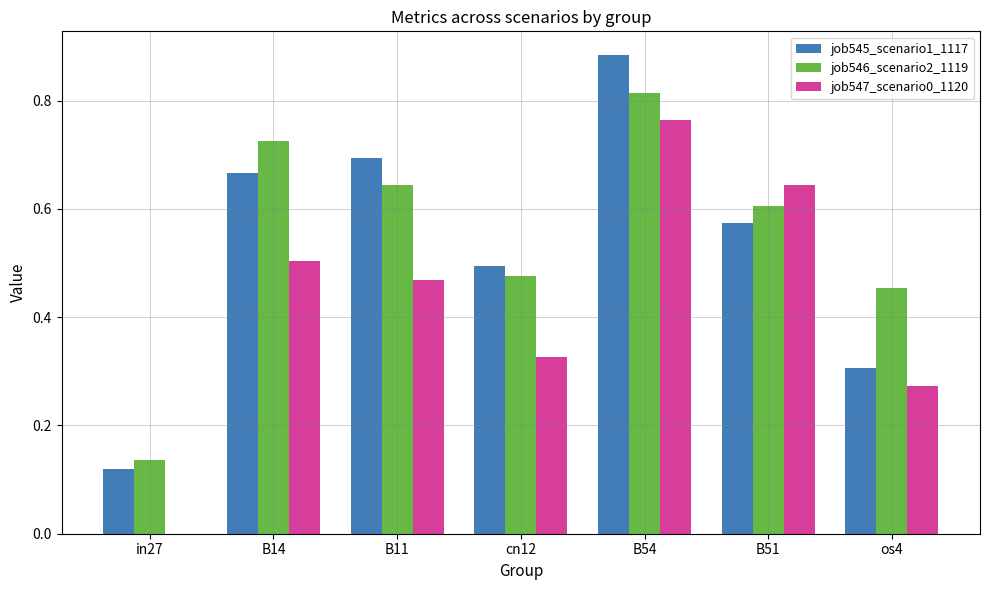

What is the sum of all job547_scenario0_1120 values?

3.0